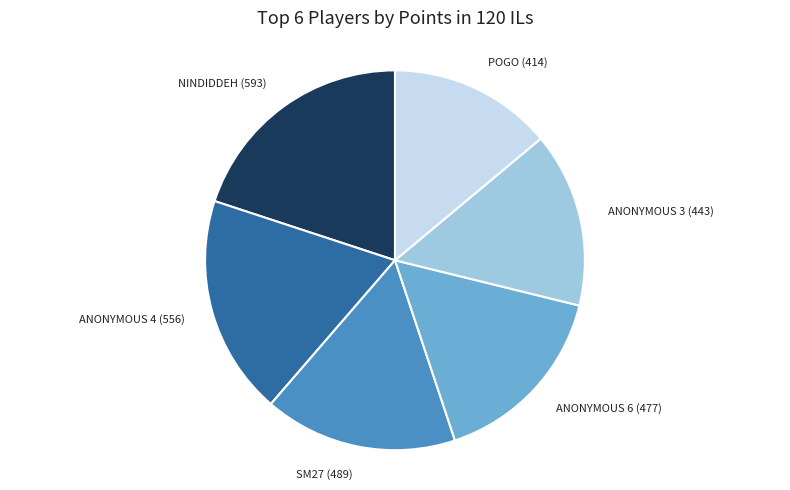

How many segments does this pie chart have?

6